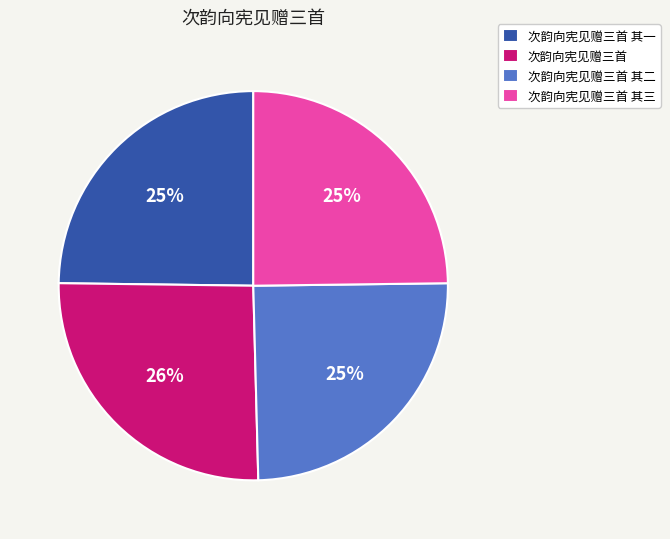

Does any single category account for the majority?

No